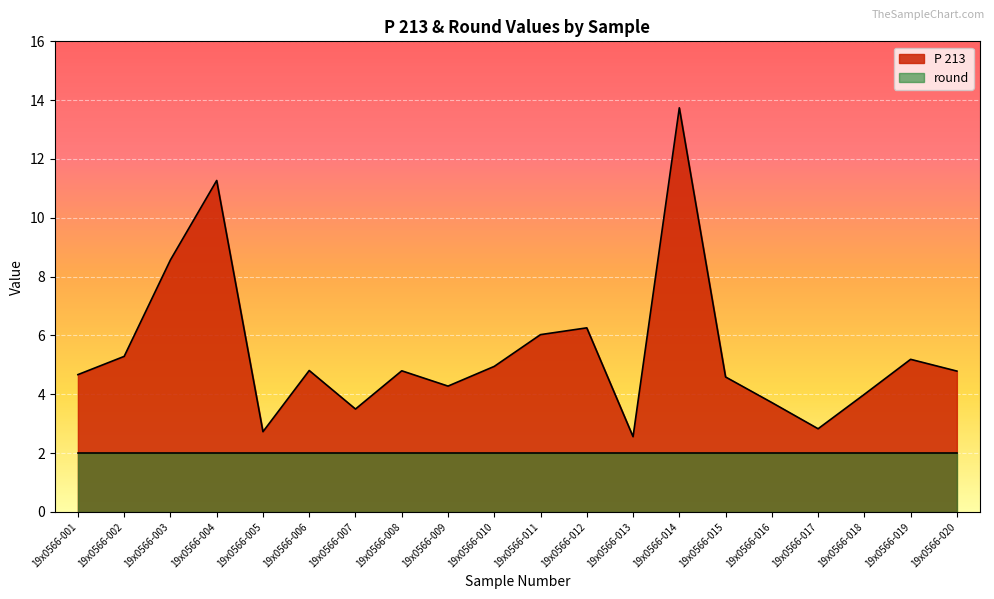

Reading left to right, extract all data points from this chart.

4.7	5.3	8.6	11.3	2.7	4.8	3.5	4.8	4.3	5.0	6.0	6.3	2.6	13.7	4.6	3.7	2.8	4.0	5.2	4.8